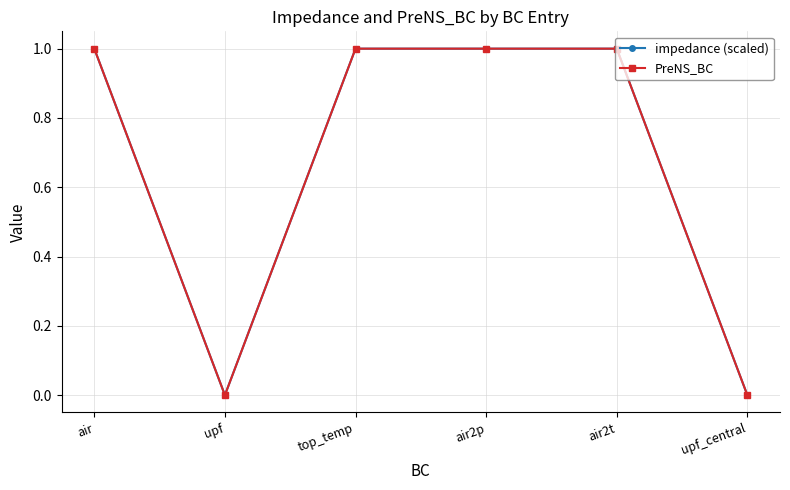

Is it true that impedance (scaled) equals 0 at upf_central?

False